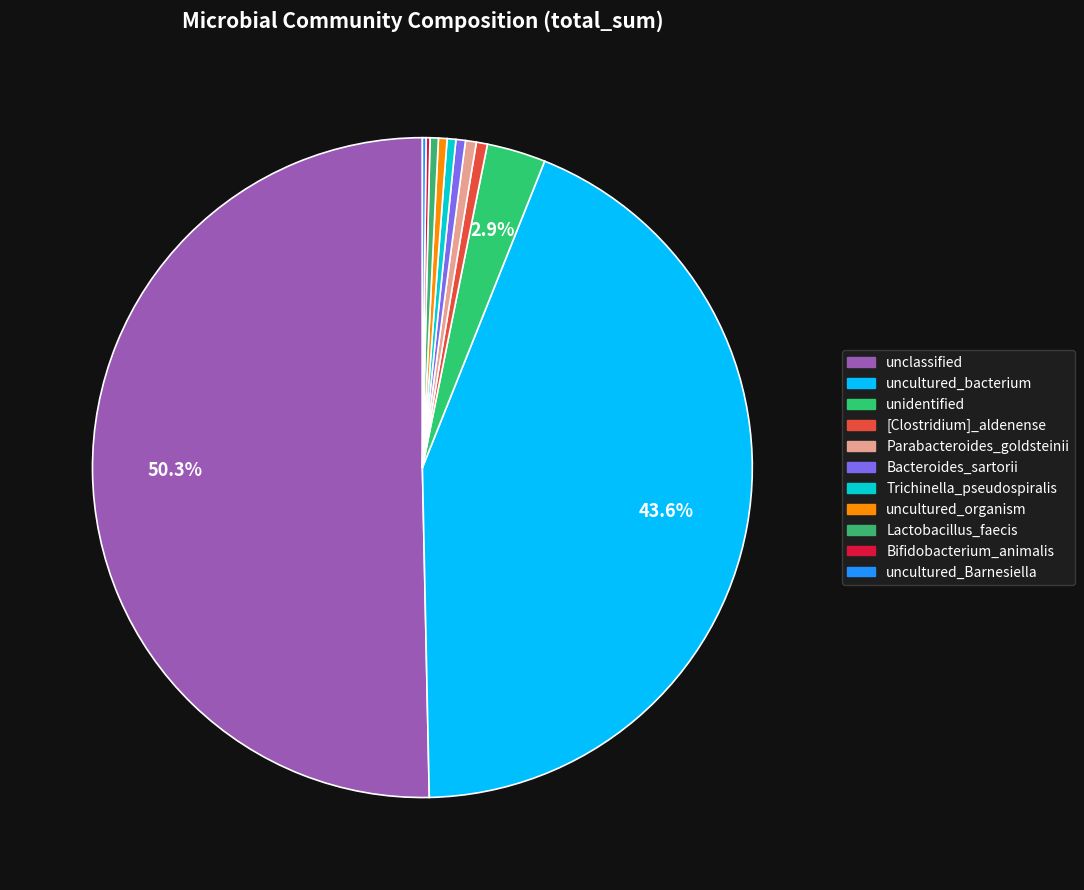

Is it true that Parabacteroides_goldsteinii is 10% of the pie?

False